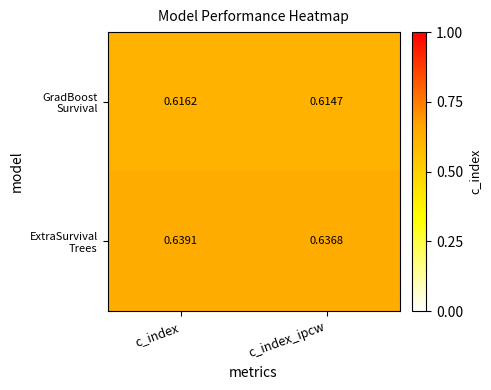

At which category is the sum across all series the highest?

c_index